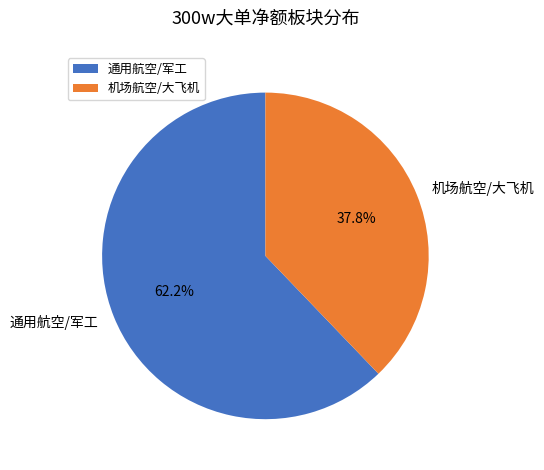

Which slice represents more than half of the pie?

通用航空/军工